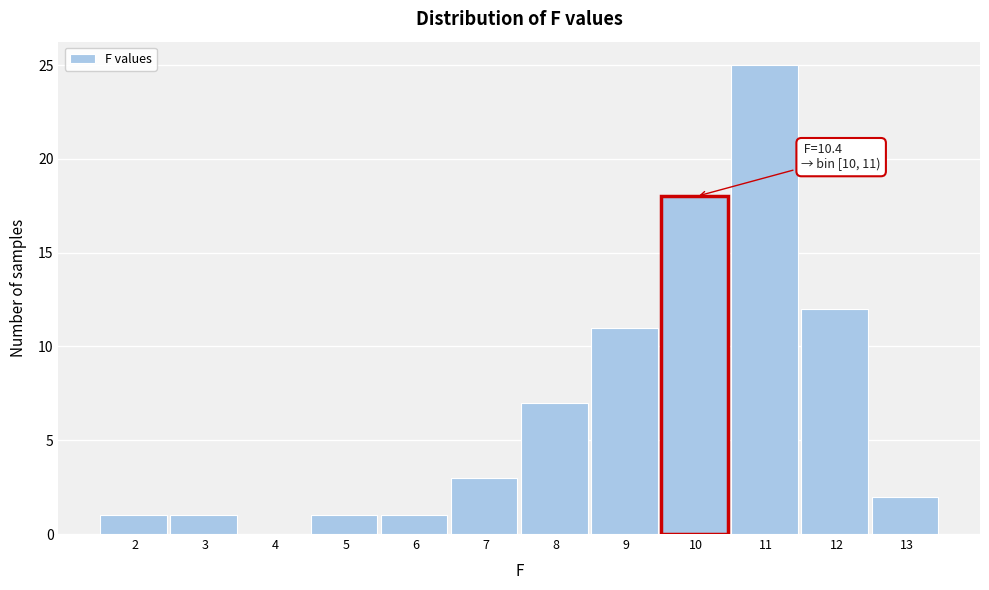

Reading left to right, transcribe all the data shown in this chart.

2=1	3=1	4=0	5=1	6=1	7=3	8=7	9=11	10=18	11=25	12=12	13=2